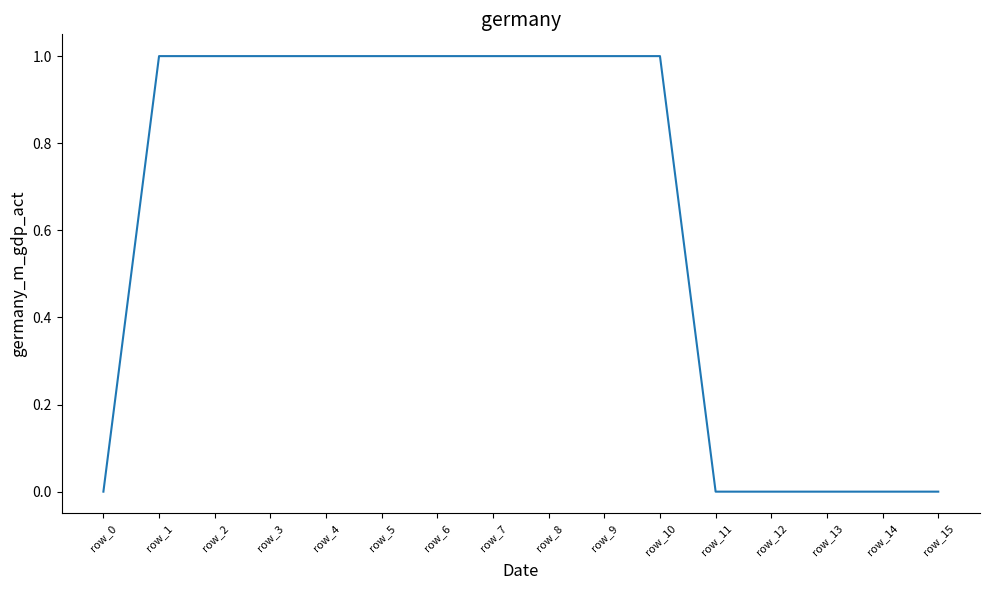

How many distinct data groups are displayed?

1